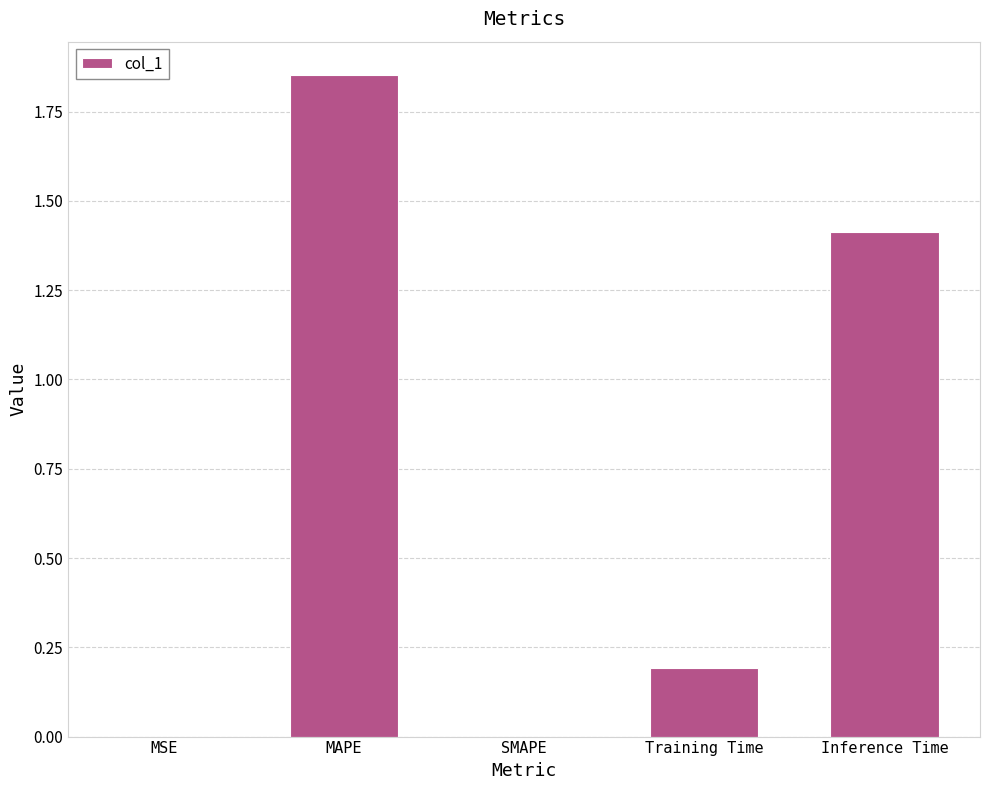

What is the change in value from SMAPE to Training Time?

+0.2